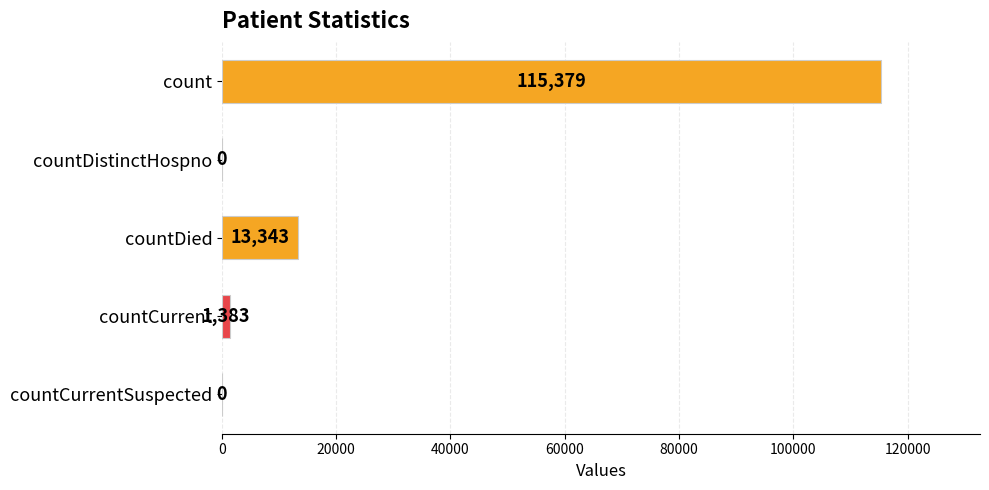

Are the bars horizontal?

Yes